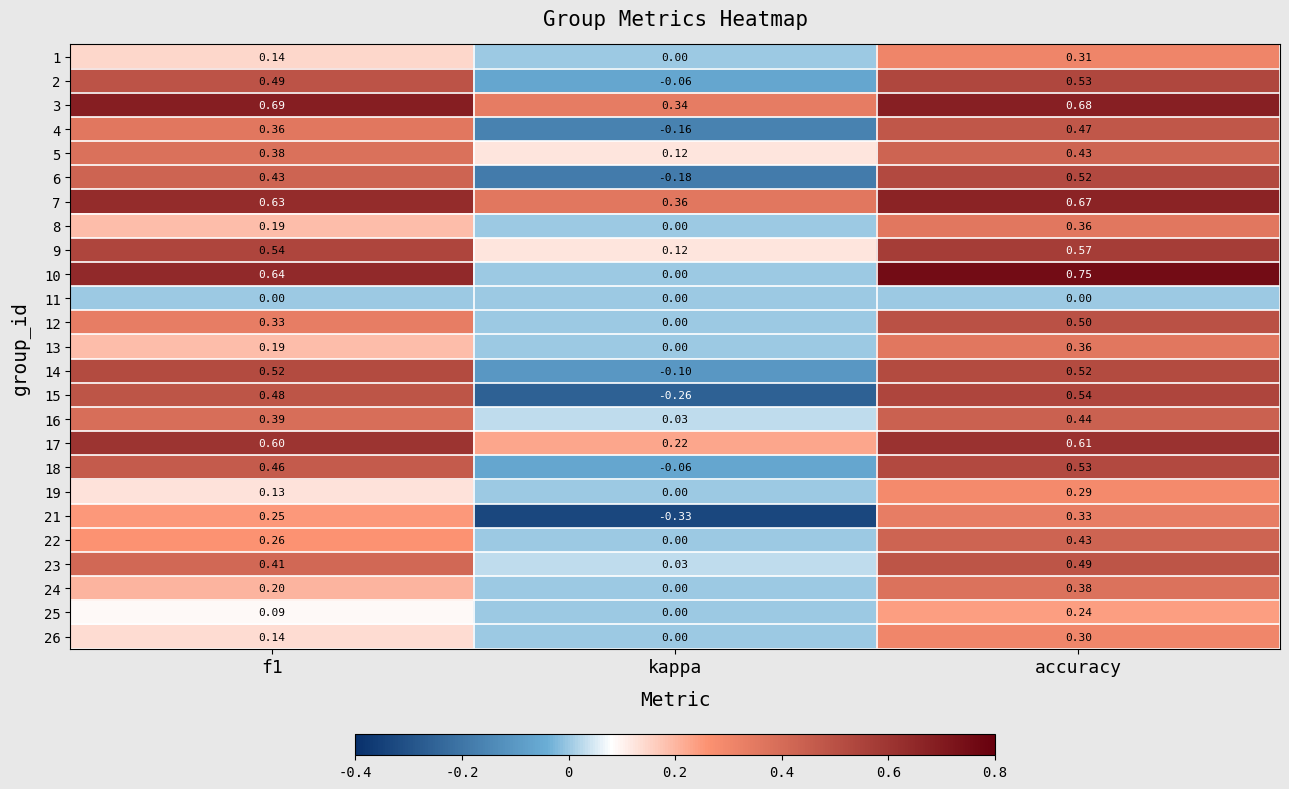

Which series has the widest spread of values?

15